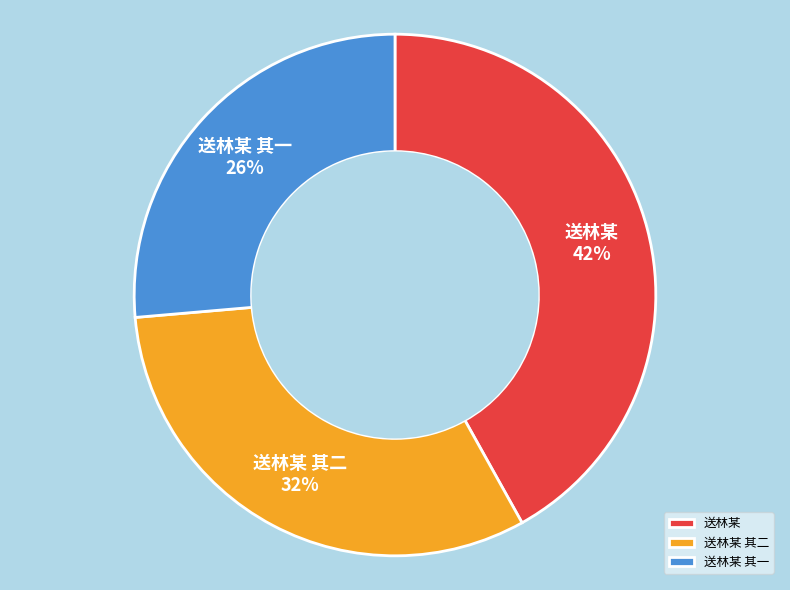

To the nearest percent, what is the average slice percentage?

33%